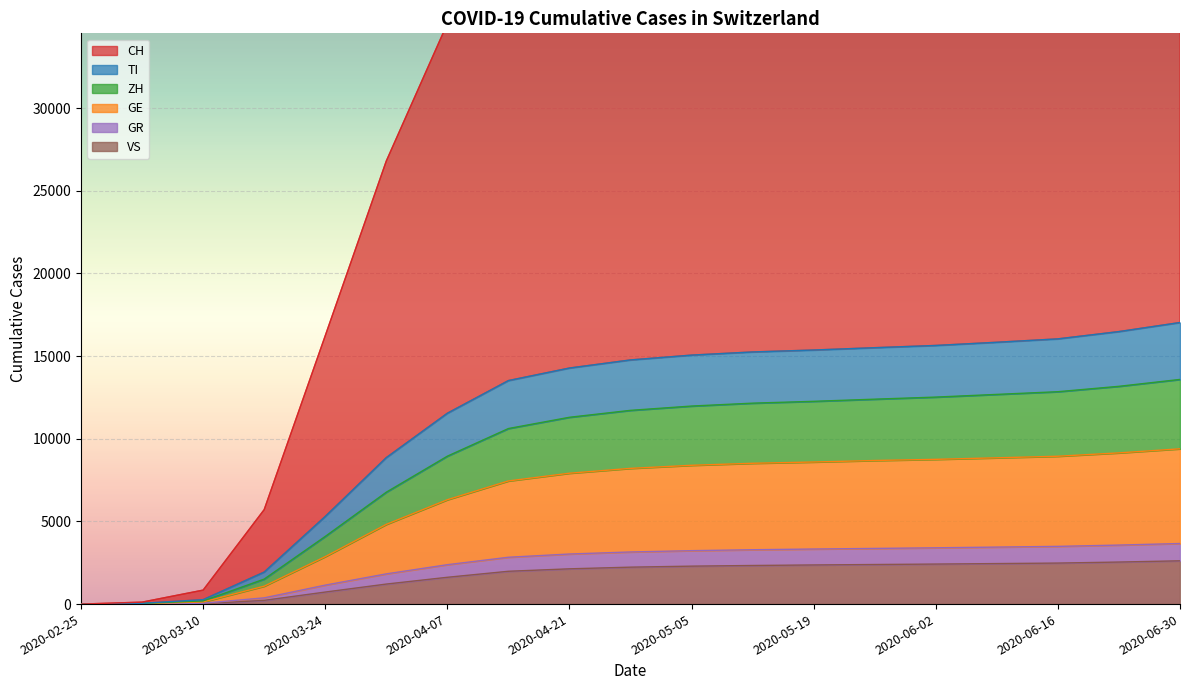

At how many categories does at least one series exceed 17871?

14